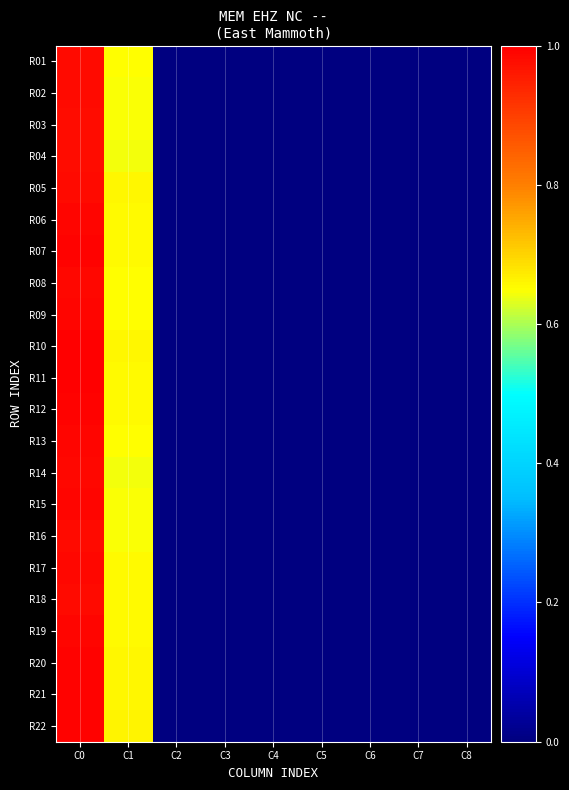

Which has a higher value, C0 or C5?

C0